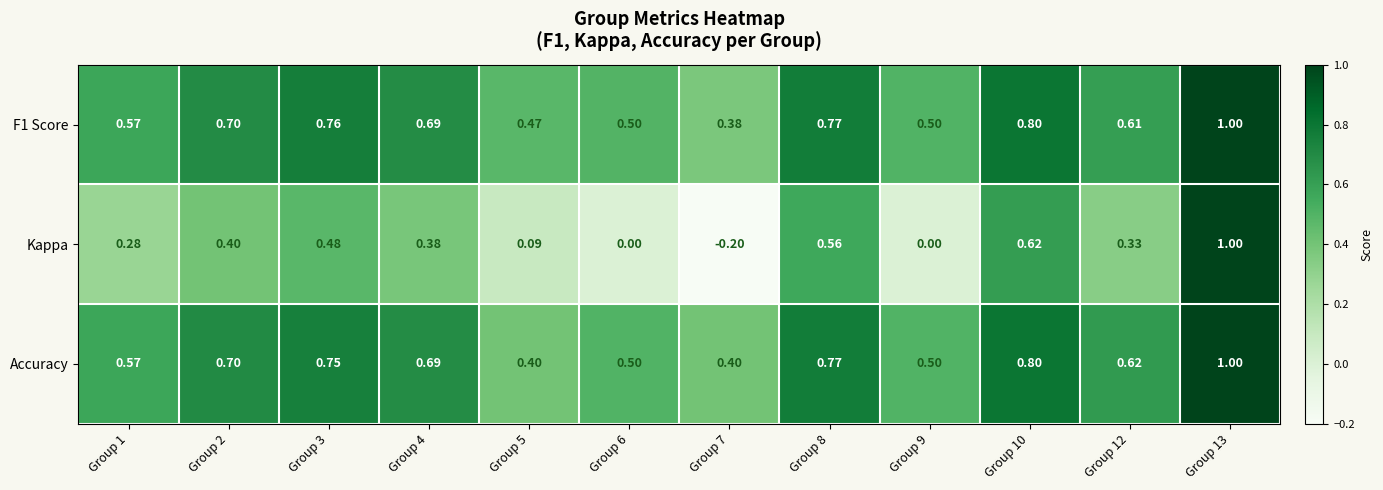

At which category does the chart reach its peak across all series?

Group 13